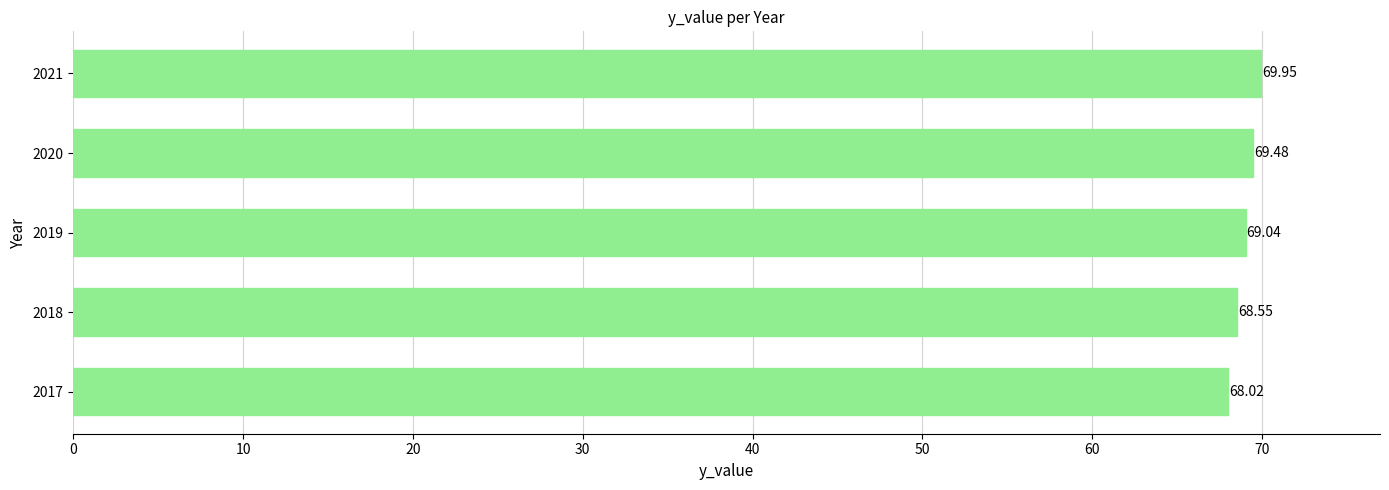

Rank the categories by value from lowest to highest.

2017, 2018, 2019, 2020, 2021